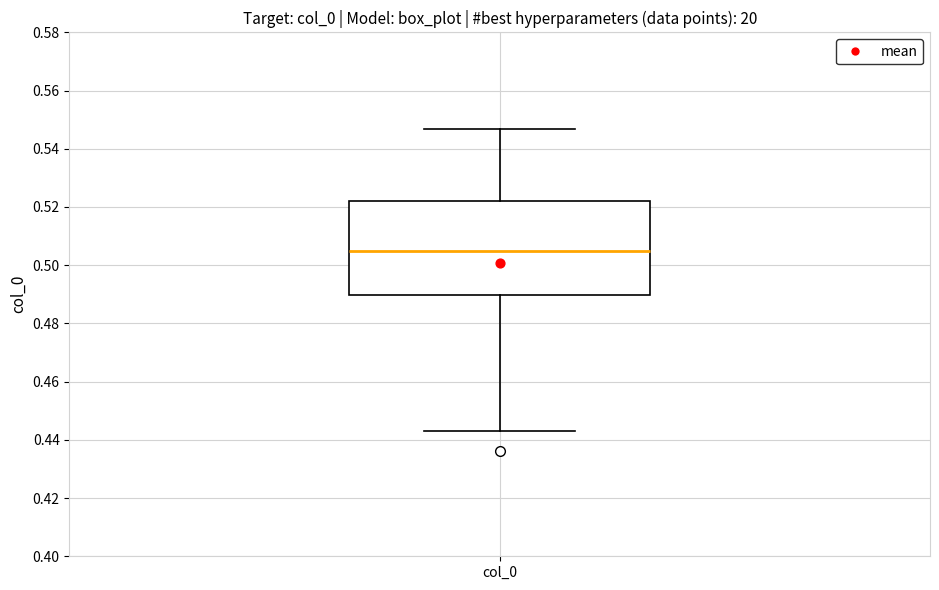

Read this box plot against the y-axis: the position of the median line, the range covered by the box, and the ends of both whiskers. The values are not printed on the chart, so give them approximately, as read against the axis.

median 0.504, box 0.490 to 0.522, whiskers 0.444 to 0.546